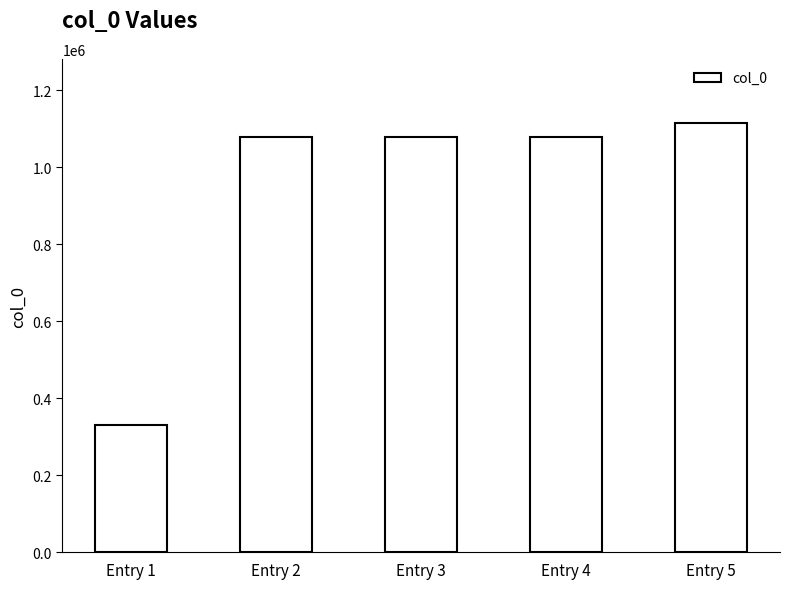

What is the change in value from Entry 4 to Entry 5?

+36449